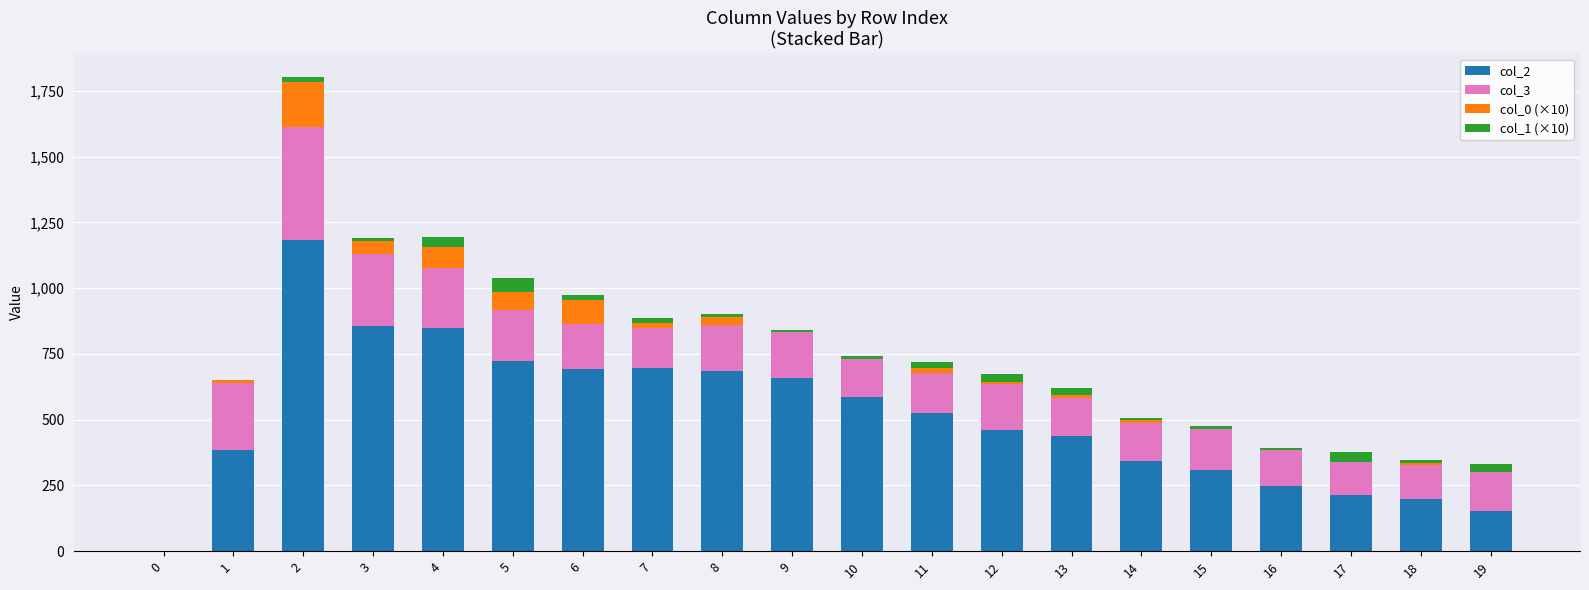

What is the average value of the col_0 (×10) series?

29